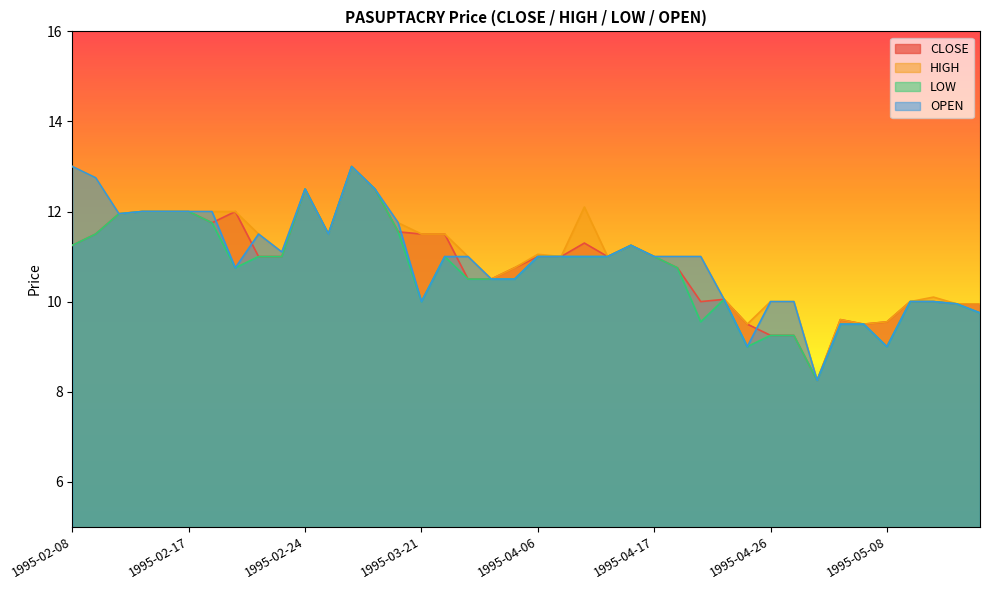

Reading right to left, what are all the values shown in this chart?

CLOSE: 1995-05-15=9.9	1995-05-12=9.9	1995-05-10=10.0	1995-05-09=10.0	1995-05-08=9.6	1995-05-05=9.5	1995-05-04=9.6	1995-05-02=8.2	1995-04-27=9.2	1995-04-26=9.2	1995-04-24=9.5	1995-04-21=10.1	1995-04-20=10.0	1995-04-18=10.8	1995-04-17=11.0	1995-04-12=11.2	1995-04-11=11.0	1995-04-10=11.3	1995-04-07=11.0	1995-04-06=11.0	1995-04-05=10.8	1995-04-04=10.5	1995-03-27=10.5	1995-03-24=11.5	1995-03-21=11.5	1995-03-20=11.6	1995-03-15=12.5	1995-03-14=13.0	1995-03-13=11.5	1995-02-24=12.5	1995-02-23=11.0	1995-02-22=11.0	1995-02-21=12.0	1995-02-20=11.8	1995-02-17=12.0	1995-02-16=12.0	1995-02-15=12.0	1995-02-13=11.9	1995-02-10=11.5	1995-02-08=11.2
HIGH: 1995-05-15=9.9	1995-05-12=9.9	1995-05-10=10.1	1995-05-09=10.0	1995-05-08=9.6	1995-05-05=9.5	1995-05-04=9.6	1995-05-02=8.2	1995-04-27=10.0	1995-04-26=10.0	1995-04-24=9.5	1995-04-21=10.1	1995-04-20=11.0	1995-04-18=11.0	1995-04-17=11.0	1995-04-12=11.2	1995-04-11=11.0	1995-04-10=12.1	1995-04-07=11.0	1995-04-06=11.1	1995-04-05=10.8	1995-04-04=10.5	1995-03-27=11.0	1995-03-24=11.5	1995-03-21=11.5	1995-03-20=11.8	1995-03-15=12.5	1995-03-14=13.0	1995-03-13=11.5	1995-02-24=12.5	1995-02-23=11.1	1995-02-22=11.5	1995-02-21=12.0	1995-02-20=12.0	1995-02-17=12.0	1995-02-16=12.0	1995-02-15=12.0	1995-02-13=11.9	1995-02-10=12.8	1995-02-08=13.0
LOW: 1995-05-15=9.8	1995-05-12=9.9	1995-05-10=10.0	1995-05-09=10.0	1995-05-08=9.0	1995-05-05=9.5	1995-05-04=9.5	1995-05-02=8.2	1995-04-27=9.2	1995-04-26=9.2	1995-04-24=9.0	1995-04-21=10.1	1995-04-20=9.6	1995-04-18=10.8	1995-04-17=11.0	1995-04-12=11.2	1995-04-11=11.0	1995-04-10=11.0	1995-04-07=11.0	1995-04-06=11.0	1995-04-05=10.5	1995-04-04=10.5	1995-03-27=10.5	1995-03-24=11.0	1995-03-21=10.0	1995-03-20=11.6	1995-03-15=12.5	1995-03-14=13.0	1995-03-13=11.5	1995-02-24=12.5	1995-02-23=11.0	1995-02-22=11.0	1995-02-21=10.8	1995-02-20=11.8	1995-02-17=12.0	1995-02-16=12.0	1995-02-15=12.0	1995-02-13=11.9	1995-02-10=11.5	1995-02-08=11.2
OPEN: 1995-05-15=9.8	1995-05-12=9.9	1995-05-10=10.0	1995-05-09=10.0	1995-05-08=9.0	1995-05-05=9.5	1995-05-04=9.5	1995-05-02=8.2	1995-04-27=10.0	1995-04-26=10.0	1995-04-24=9.0	1995-04-21=10.1	1995-04-20=11.0	1995-04-18=11.0	1995-04-17=11.0	1995-04-12=11.2	1995-04-11=11.0	1995-04-10=11.0	1995-04-07=11.0	1995-04-06=11.0	1995-04-05=10.5	1995-04-04=10.5	1995-03-27=11.0	1995-03-24=11.0	1995-03-21=10.0	1995-03-20=11.8	1995-03-15=12.5	1995-03-14=13.0	1995-03-13=11.5	1995-02-24=12.5	1995-02-23=11.1	1995-02-22=11.5	1995-02-21=10.8	1995-02-20=12.0	1995-02-17=12.0	1995-02-16=12.0	1995-02-15=12.0	1995-02-13=11.9	1995-02-10=12.8	1995-02-08=13.0